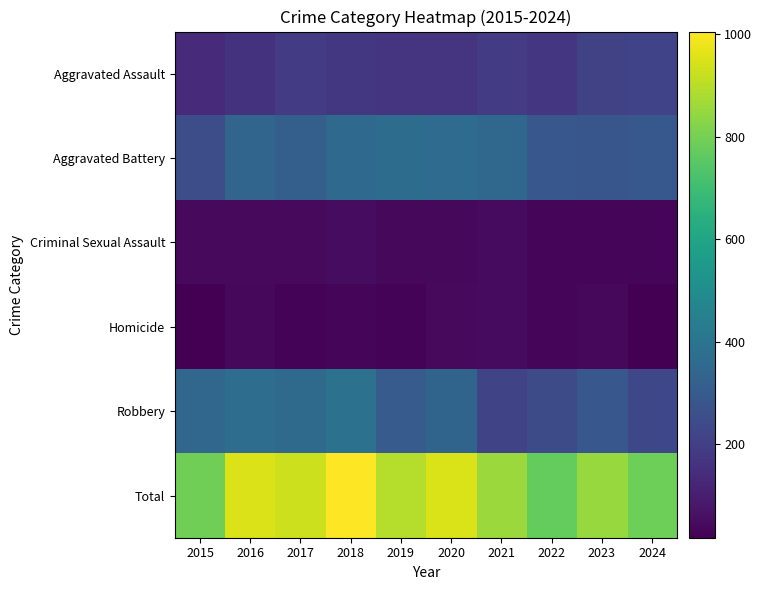

List the series in order of their peak value, highest first.

Total, Robbery, Aggravated Battery, Aggravated Assault, Criminal Sexual Assault, Homicide